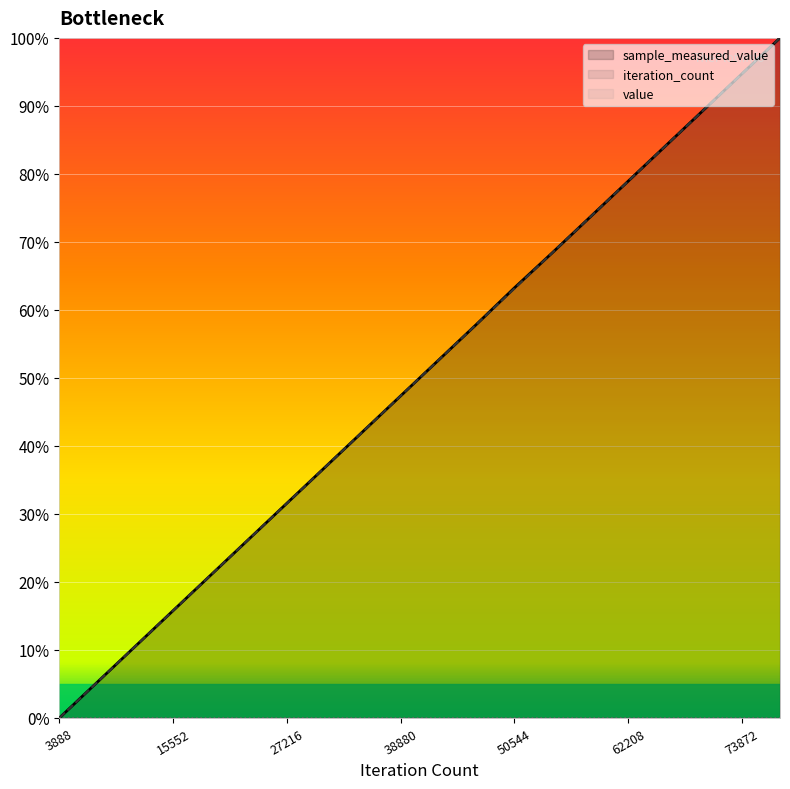

What is the spread (max minus min) of values at 50544?

21.1